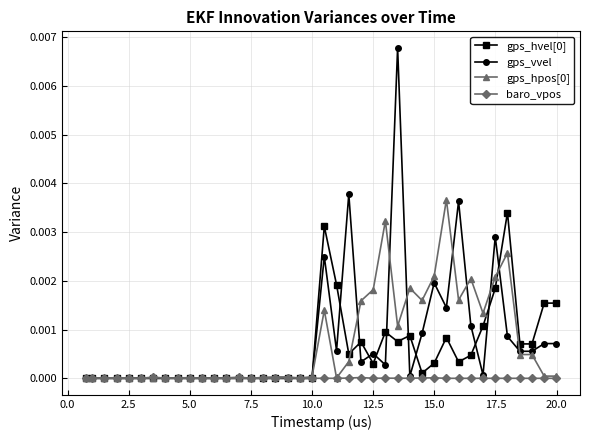

Is this an area chart (filled region under the line)?

No